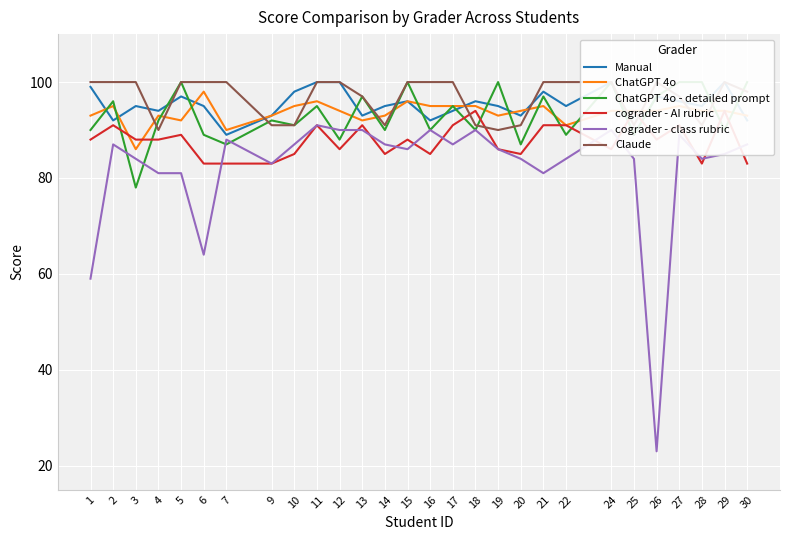

What are all the series names shown in the legend?

Manual, ChatGPT 4o, ChatGPT 4o - detailed prompt, cograder - AI rubric, cograder - class rubric, Claude